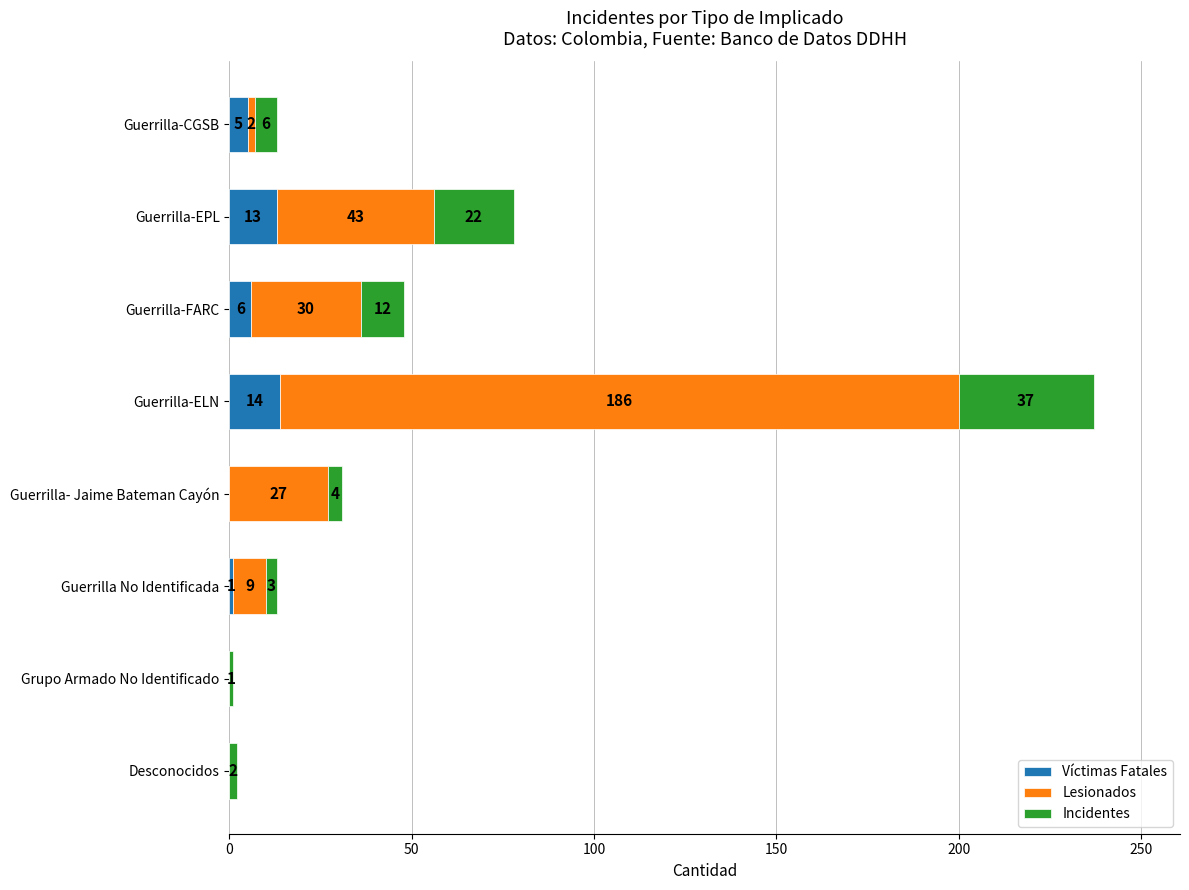

What is the total value across all series at Guerrilla- Jaime Bateman Cayón?

31